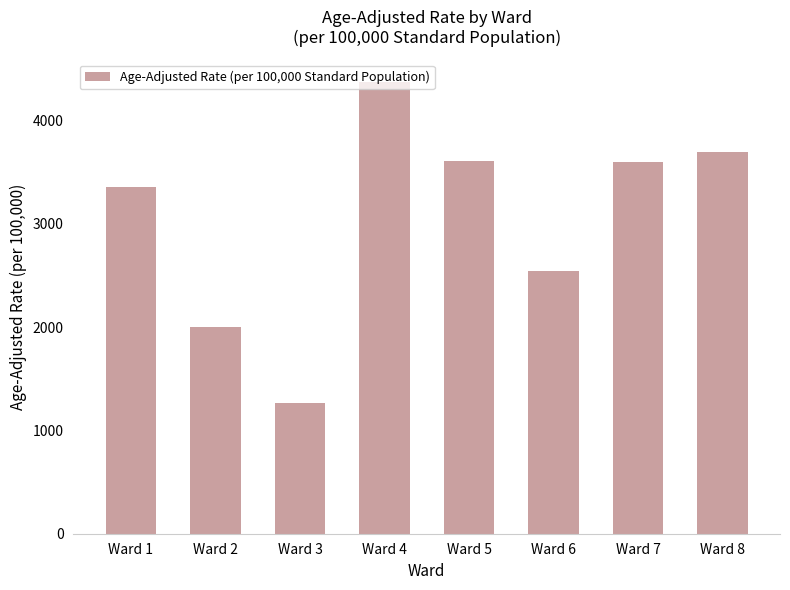

What is the value of the 5th bar from the left?

3609.7